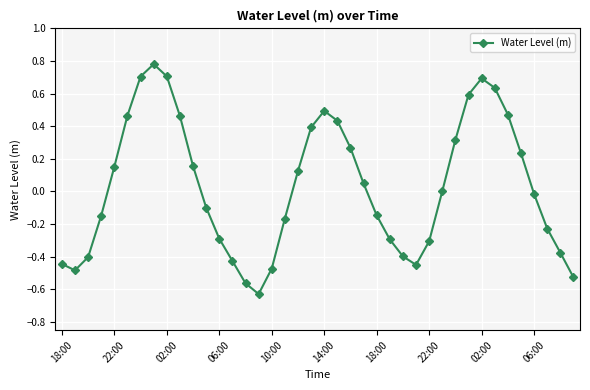

What is the sum of all values?

1.3